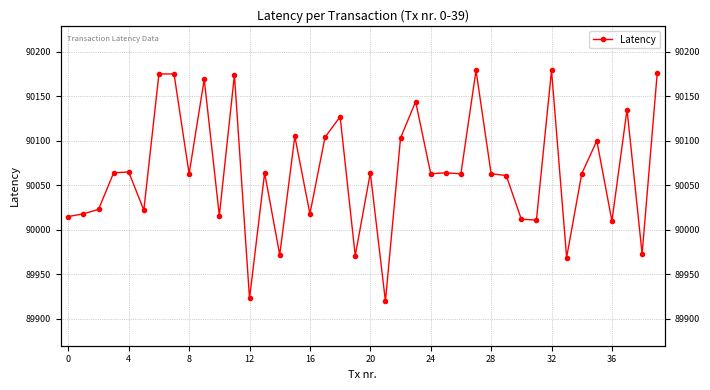

Is it true that the value at 24 is 43658?

False